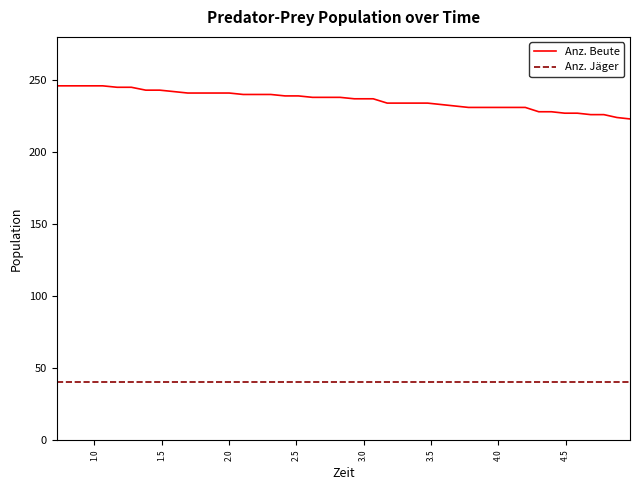

Rank the series by their average value, from lowest to highest.

Anz. Jäger, Anz. Beute